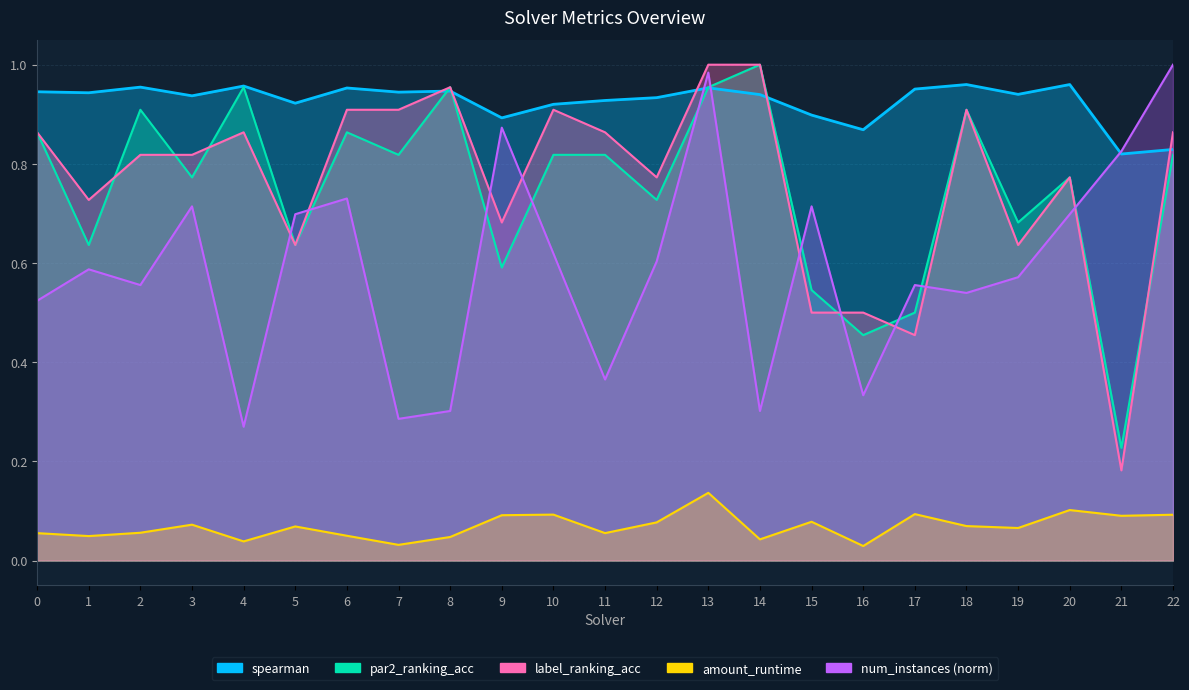

True or false: label_ranking_acc and num_instances intersect in this chart.

True